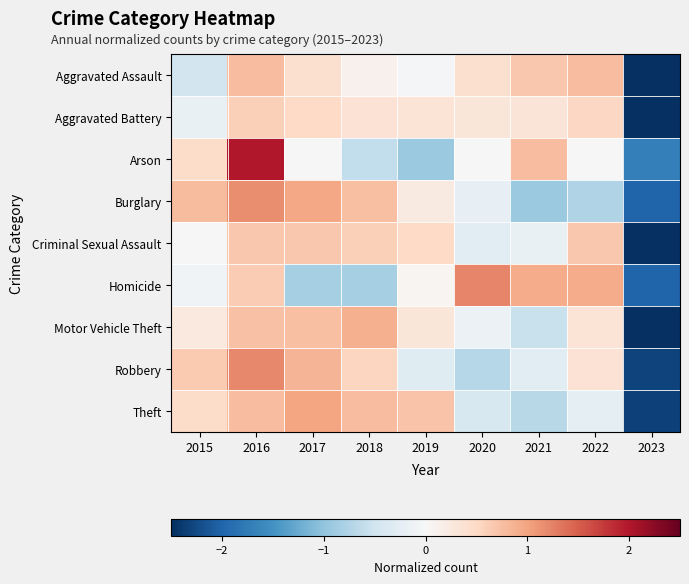

Rank the series at 2022 from lowest to highest value.

Burglary, Theft, Arson, Motor Vehicle Theft, Robbery, Aggravated Battery, Criminal Sexual Assault, Aggravated Assault, Homicide